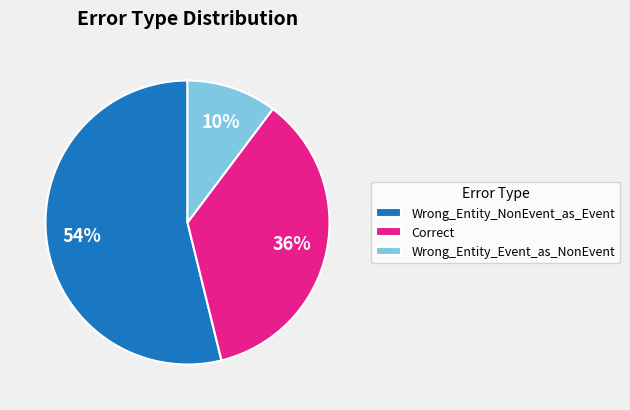

Does Correct represent more than half of the total?

No